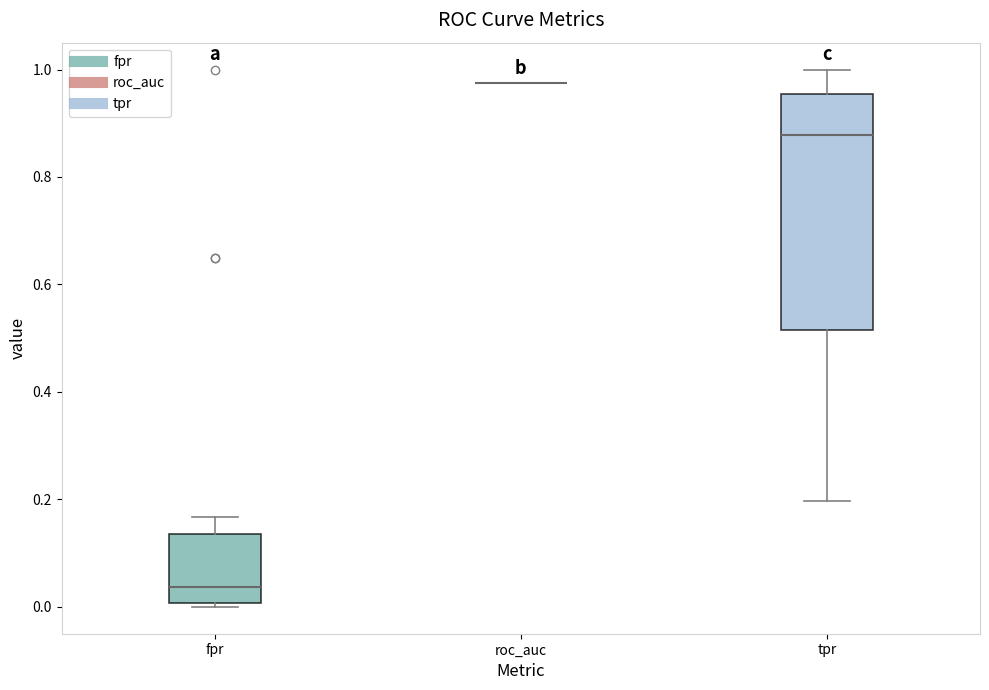

Reading left to right, read every box against the y-axis: the position of its median line, the range the box covers, and the ends of its whiskers. The values are not printed on the chart, so give them approximately, as read against the axis.

fpr: median 0.04, box 0.00 to 0.14, whiskers 0.00 (just below the box's lower edge) to 0.16
roc_auc: box collapsed to a line at 0.98, whiskers 0.98 to 0.98
tpr: median 0.88, box 0.52 to 0.96, whiskers 0.20 to 1.00